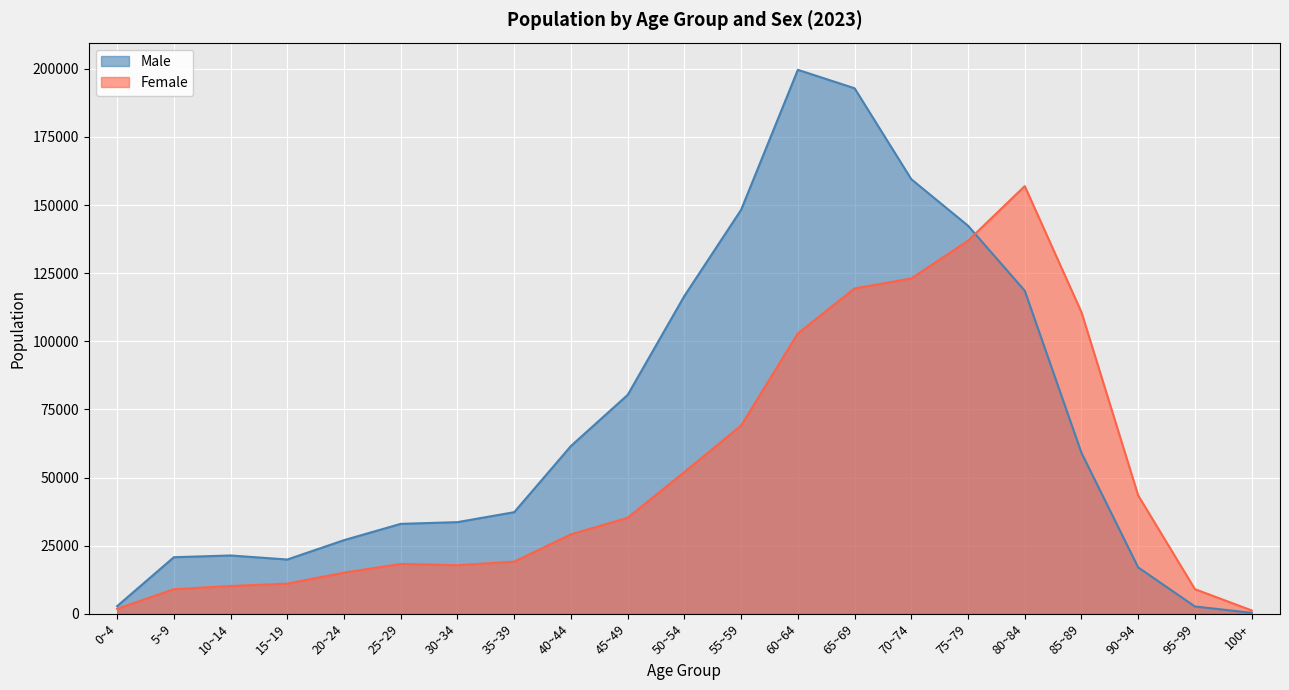

How many interior local valleys does the Female series have?

1